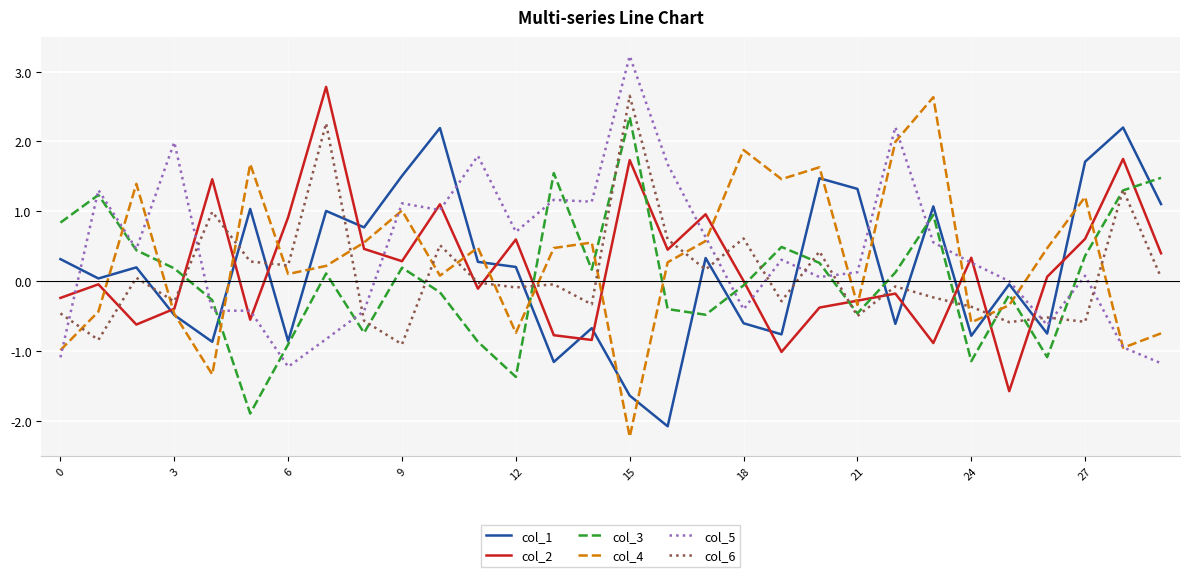

Which series ends up on top after the final intersection of col_3 and col_4?

col_3